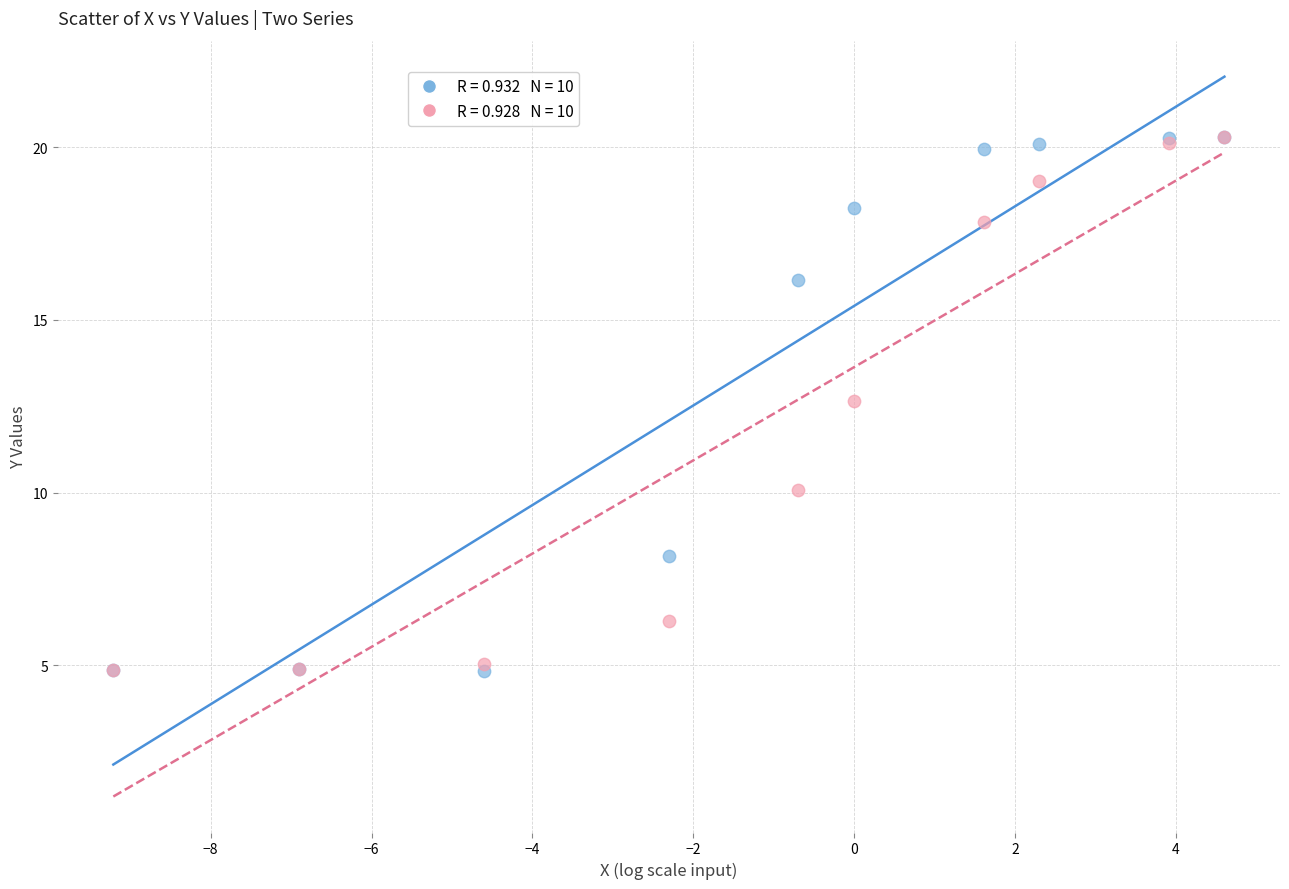

Across all series, what Y value is closest to 12?

12.7